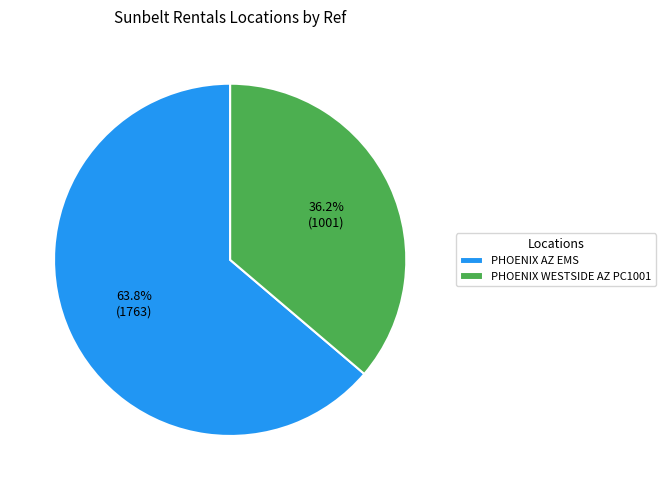

Approximately how many times larger is the value at PHOENIX AZ EMS compared to PHOENIX WESTSIDE AZ PC1001?

1.8